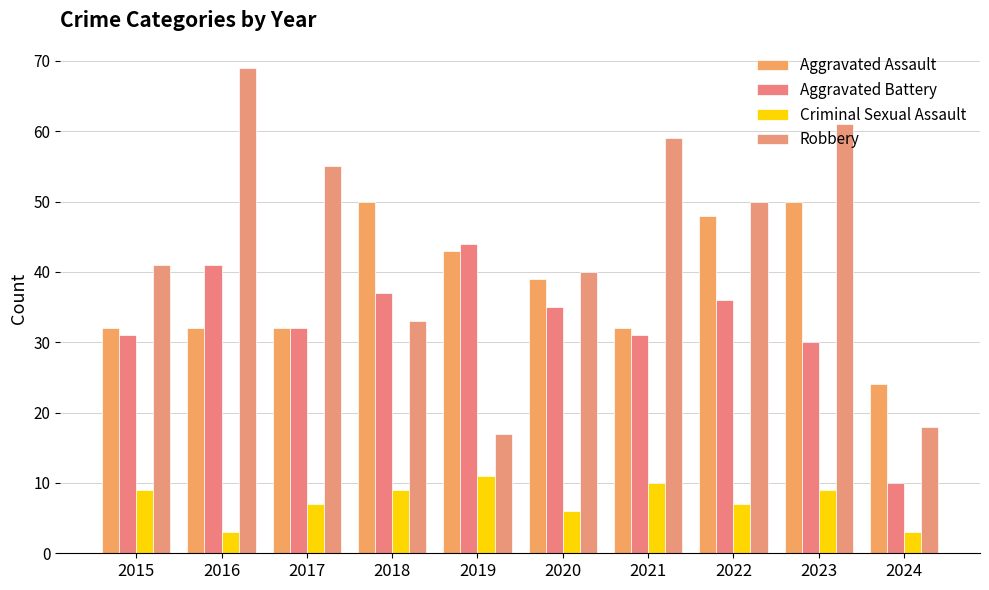

How many categories are shown in the chart?

10